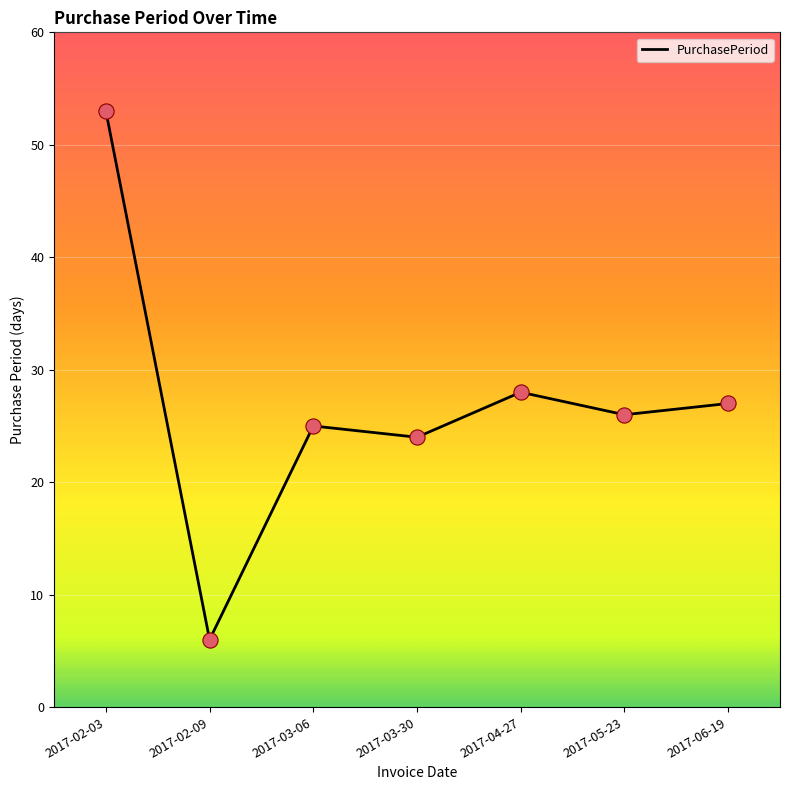

What is the ratio of the value at 2017-02-03 to the value at 2017-02-09?

8.8